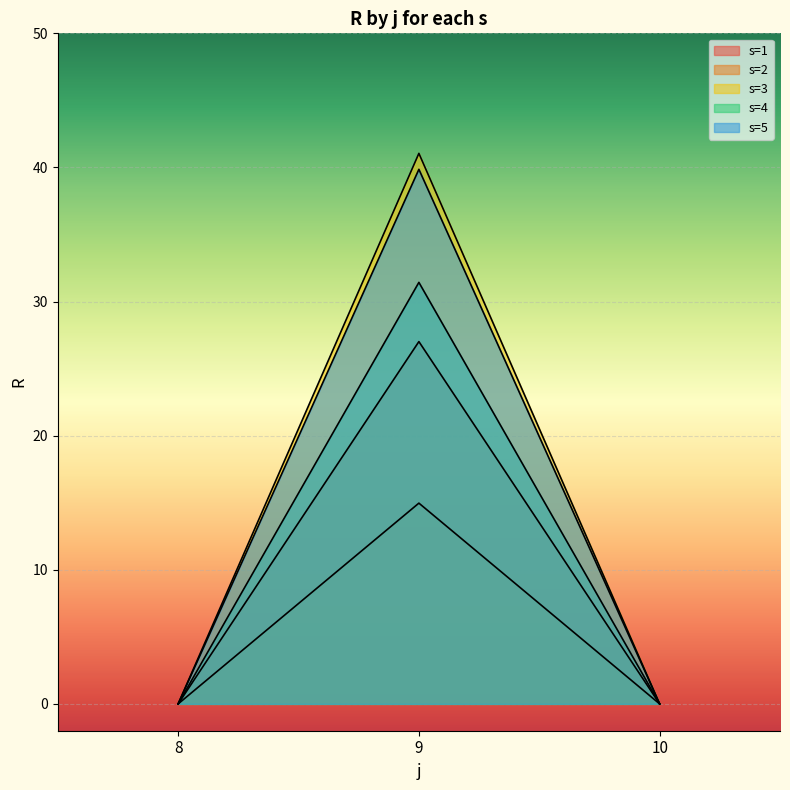

At 9, list the series in order from smallest to largest.

s3, s1, s2, s4, s5